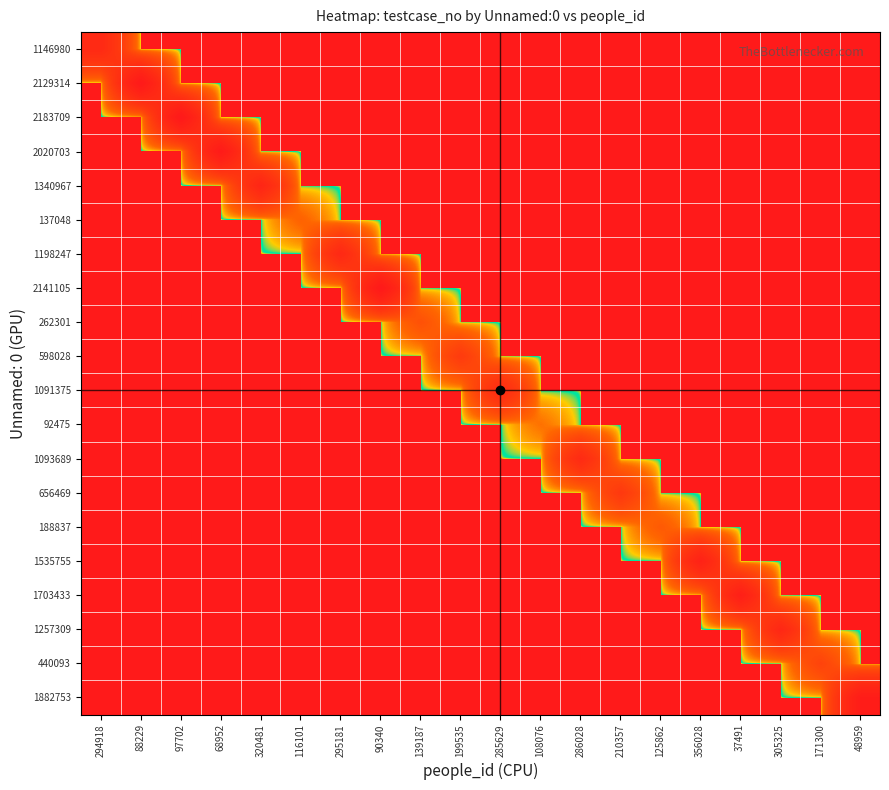

At which category is the sum across all series the highest?

97702